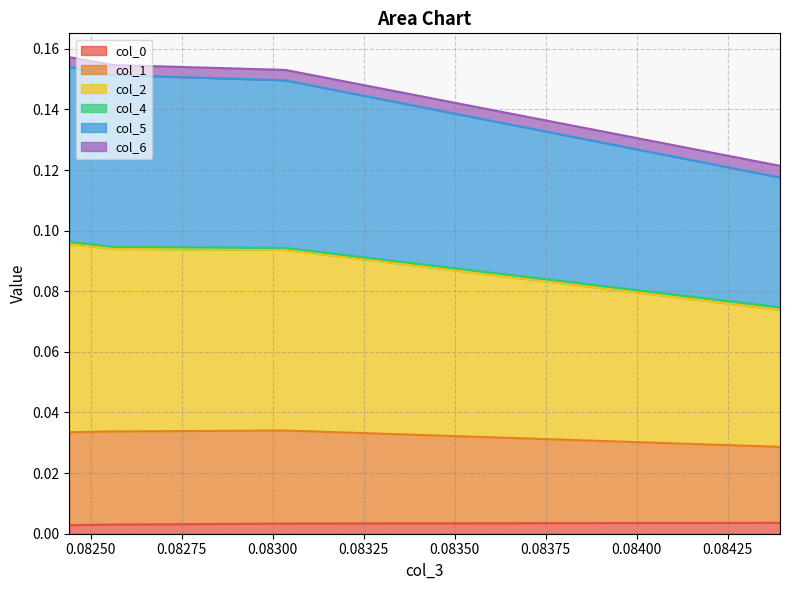

Which series has the largest range (max minus min)?

col_2